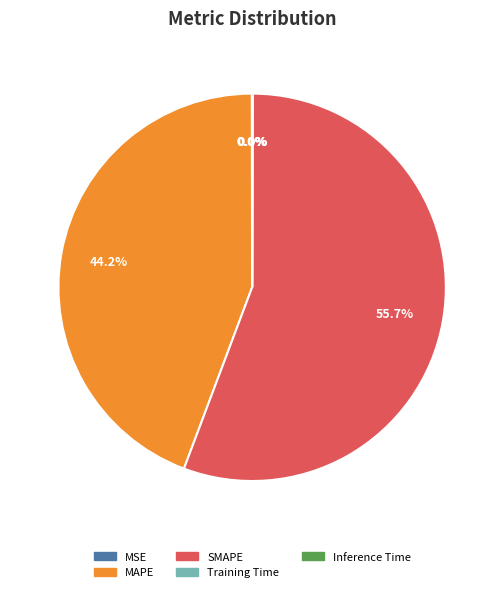

Is SMAPE the majority of the pie?

Yes